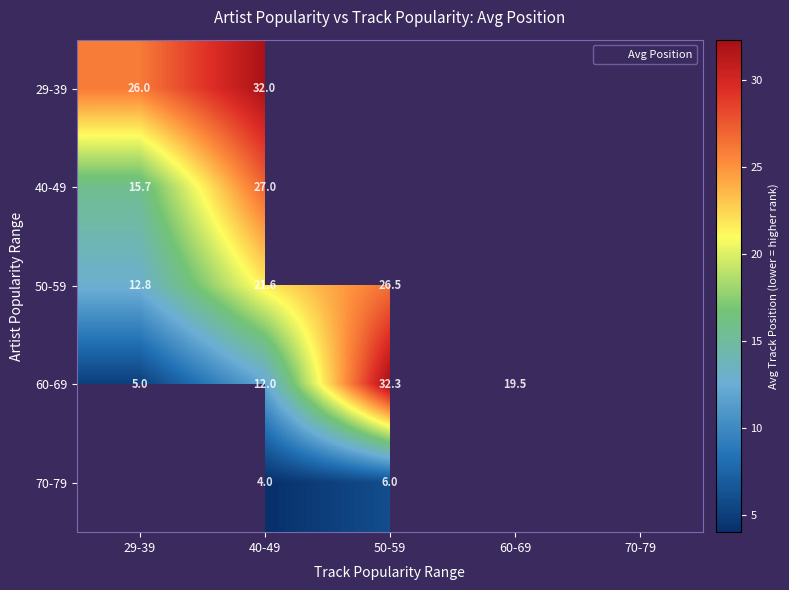

True or false: 70-79 has a value of 2.9 at 50-59.

False